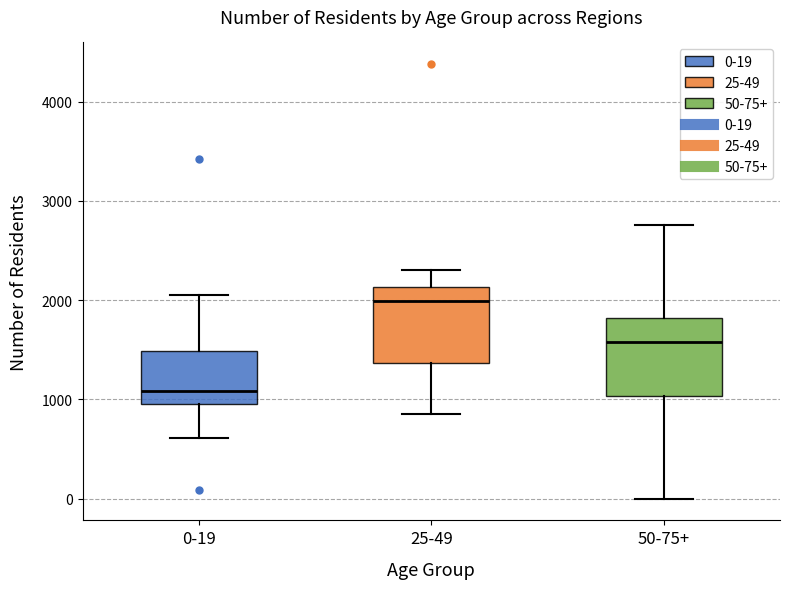

Reading left to right, read every box against the y-axis: the position of its median line, the range the box covers, and the ends of its whiskers. The values are not printed on the chart, so give them approximately, as read against the axis.

0-19: median 1100, box 1000 to 1500, whiskers 600 to 2100
25-49: median 2000, box 1400 to 2100, whiskers 900 to 2300
50-75+: median 1600, box 1000 to 1800, whiskers 0 to 2800